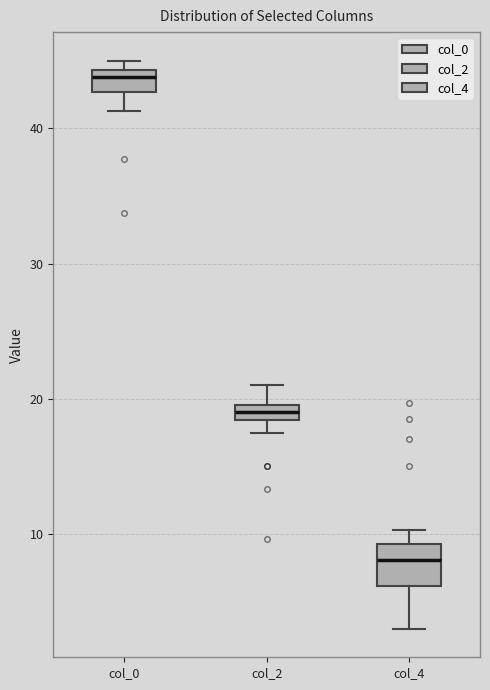

Which box has the highest median line?

col_0